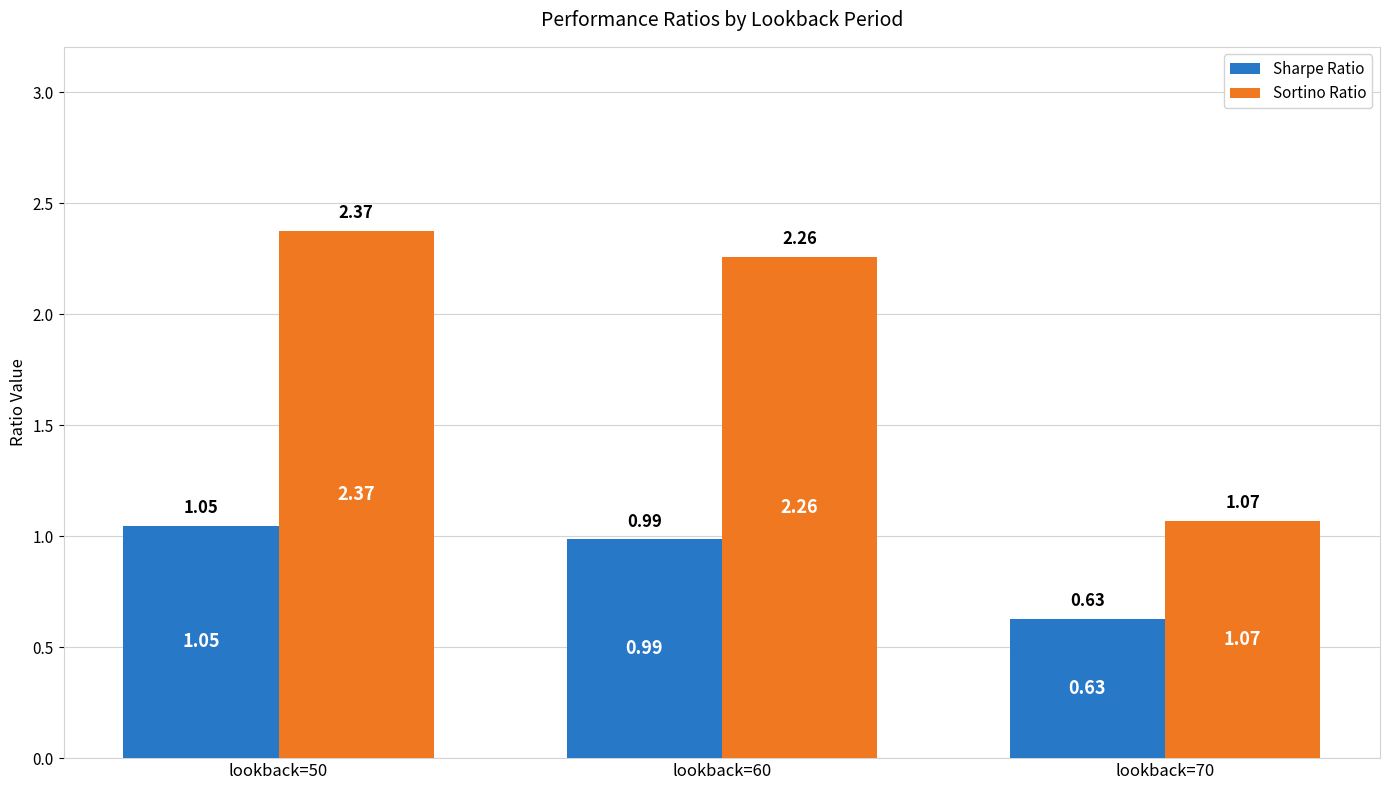

Which series changed the most between lookback=50 and lookback=70?

Sortino Ratio